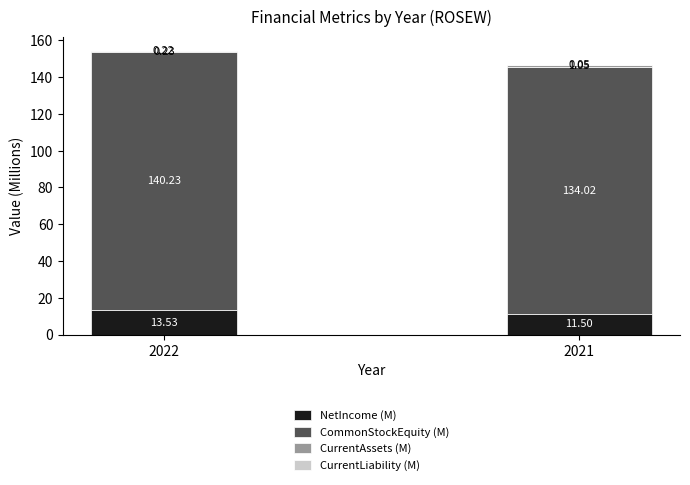

The value of NetIncome (M) at 2021 is 11.5. True or false?

True